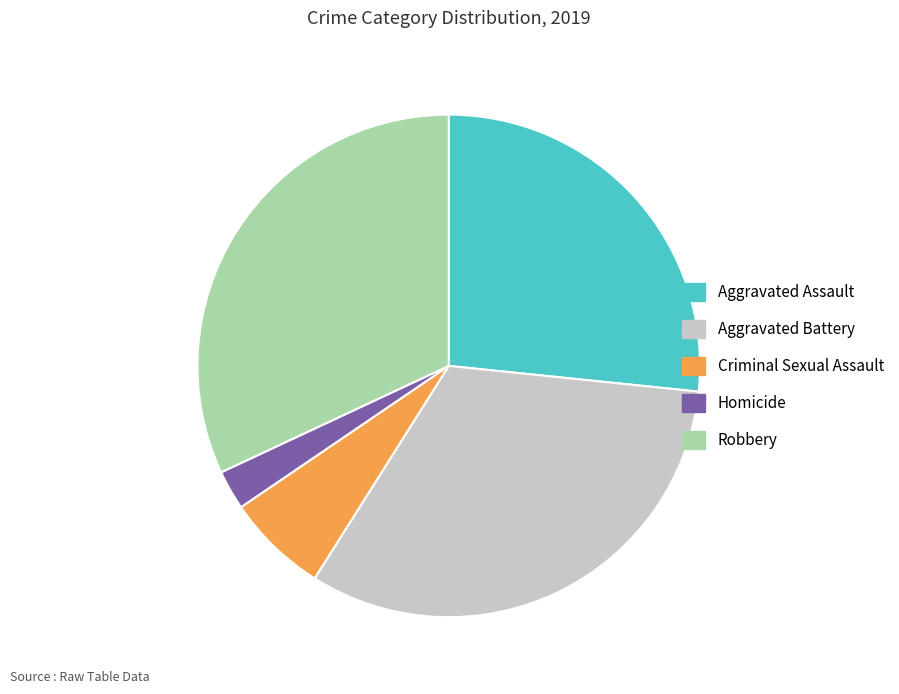

Count the number of slices in the pie.

5